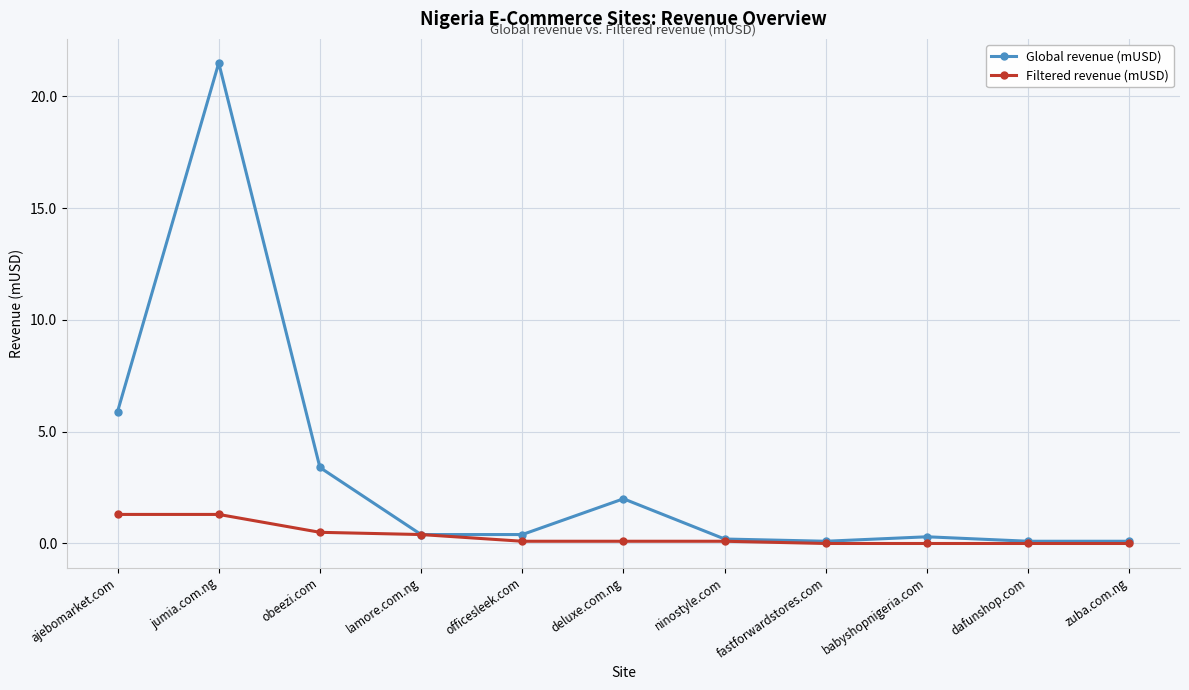

At which category does the chart reach its peak across all series?

jumia.com.ng